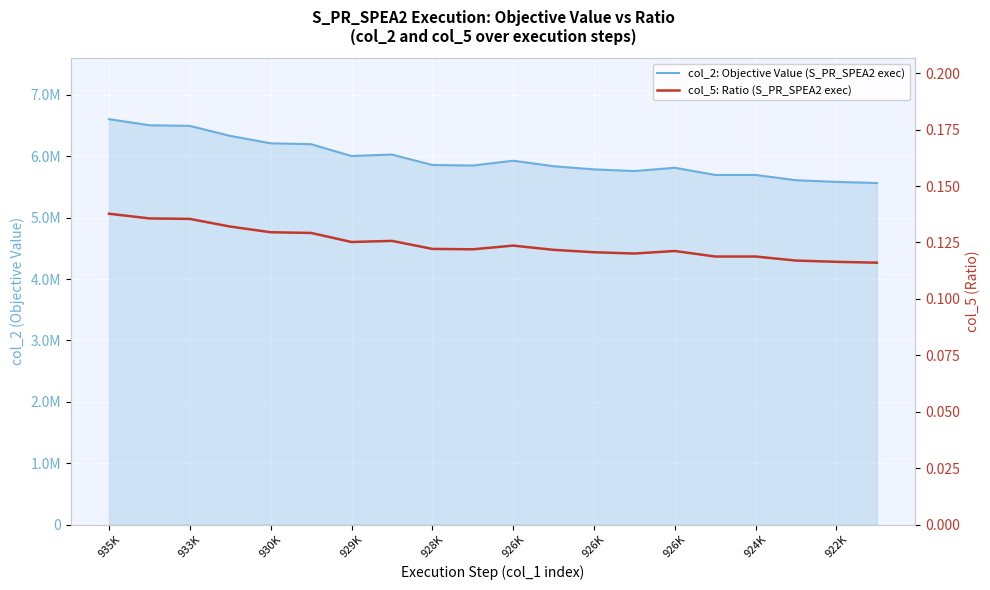

What is the highest value of the col_2: Objective Value (S_PR_SPEA2 exec) series?

6604915.4